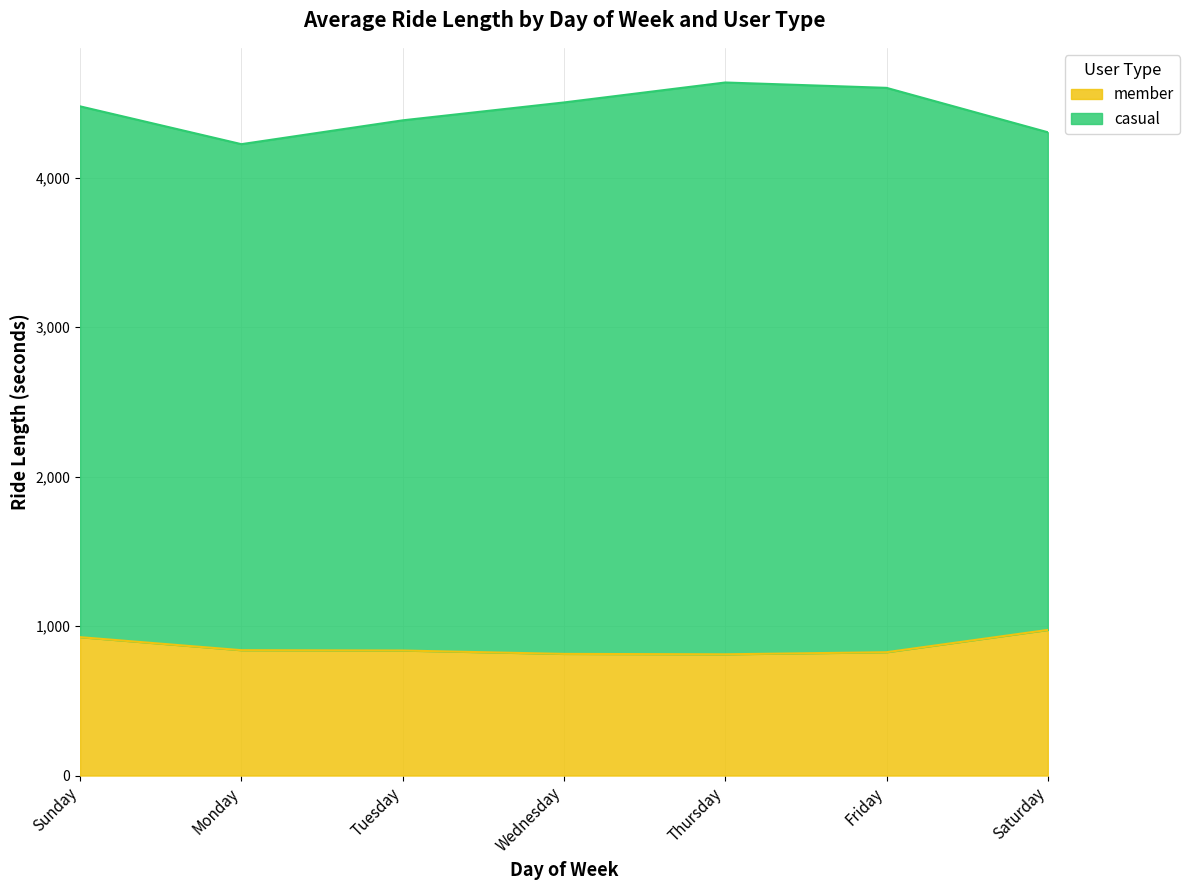

True or false: the data shows 811.3 at Thursday.

True